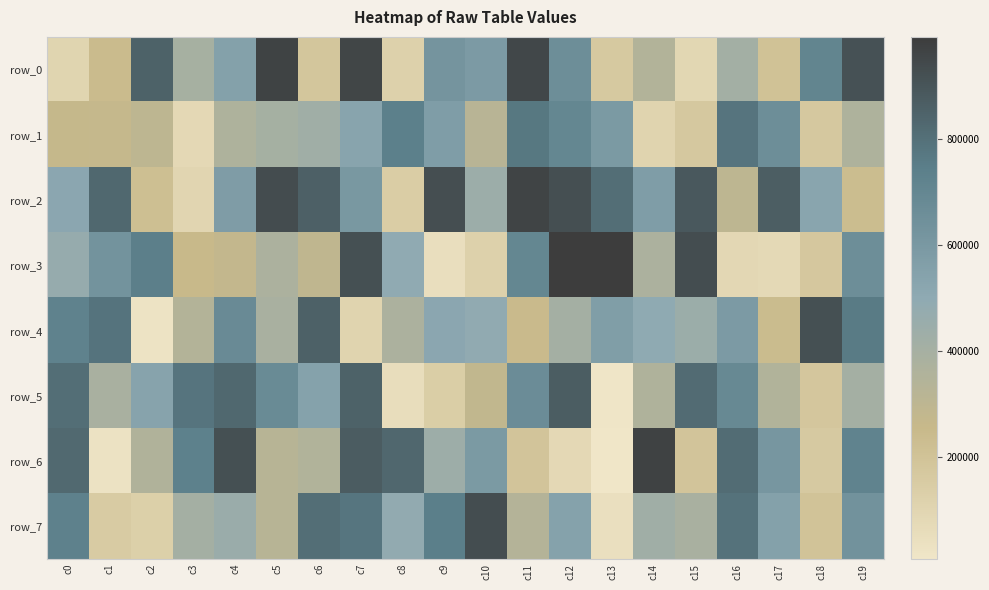

What is the difference between the highest and lowest values at c8?

776616